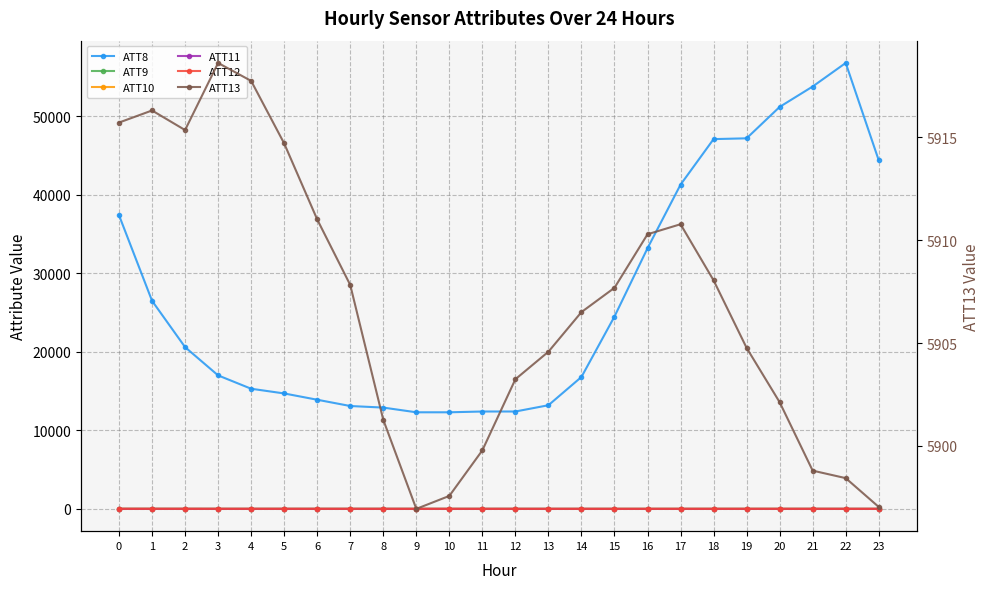

Does the chart display data point markers on the line(s)?

Yes